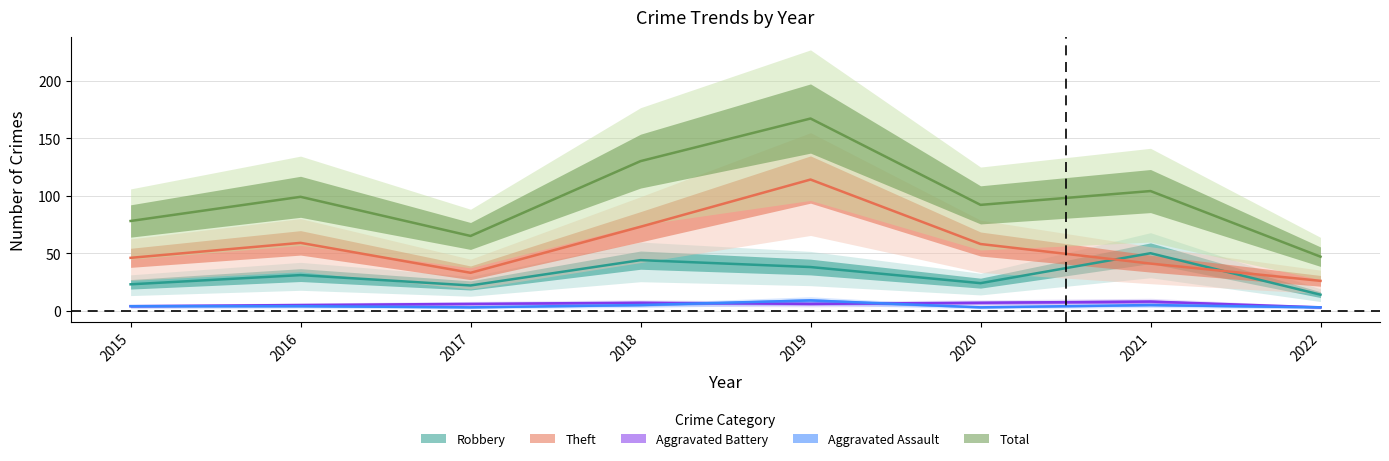

In Theft, how many points are higher than both neighbors (excluding endpoints)?

2